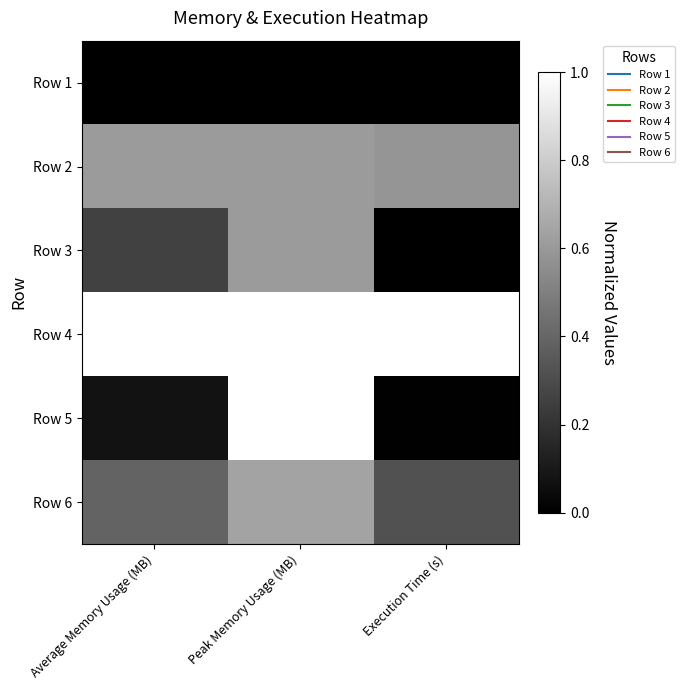

What is the difference between the highest and lowest values at Average Memory Usage (MB)?

1.0